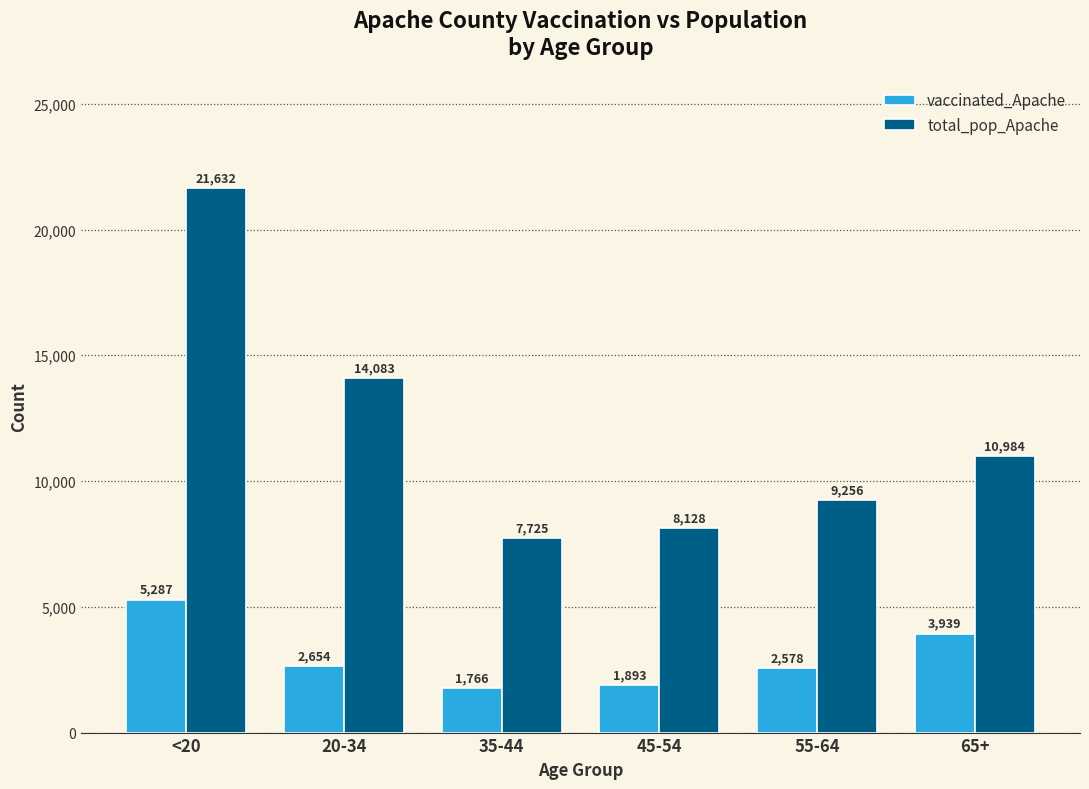

How many bars are there in each group?

2